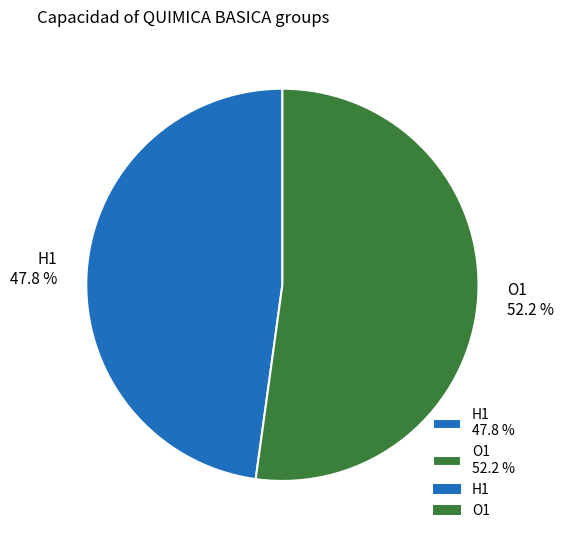

What is the total percentage of H1 and O1?

100.0%